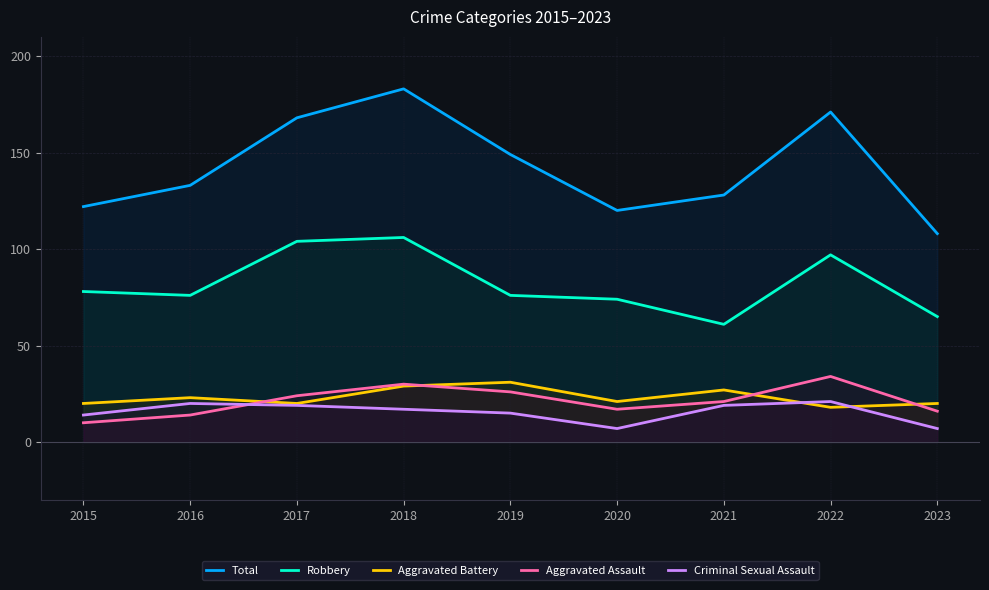

Where is Robbery nearest to the value 83?

2015